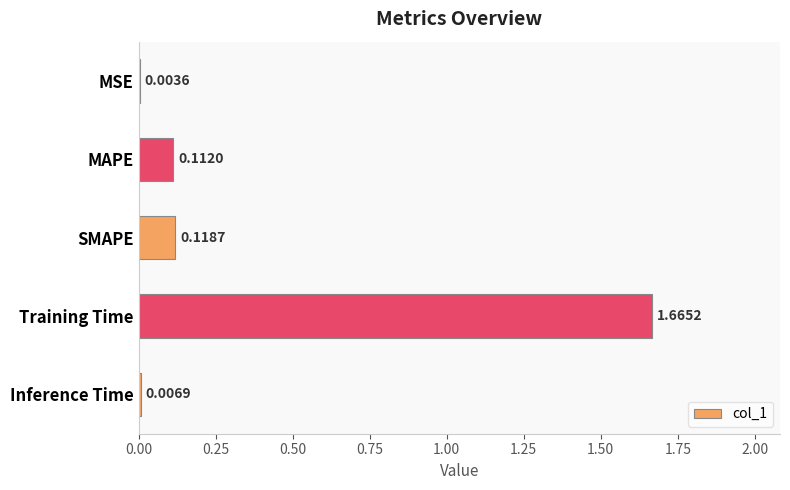

What is the change in value from MSE to Training Time?

+1.7